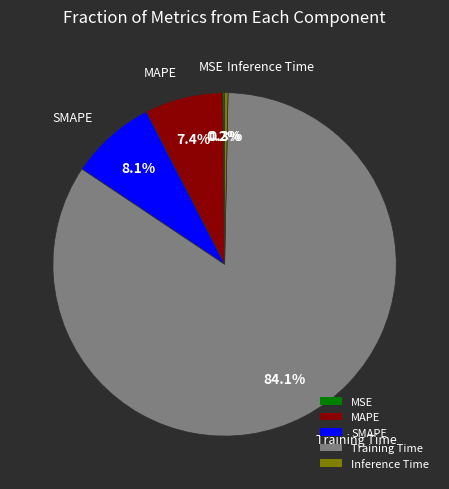

To the nearest percent, what is the difference between the largest and smallest slice percentages?

84%